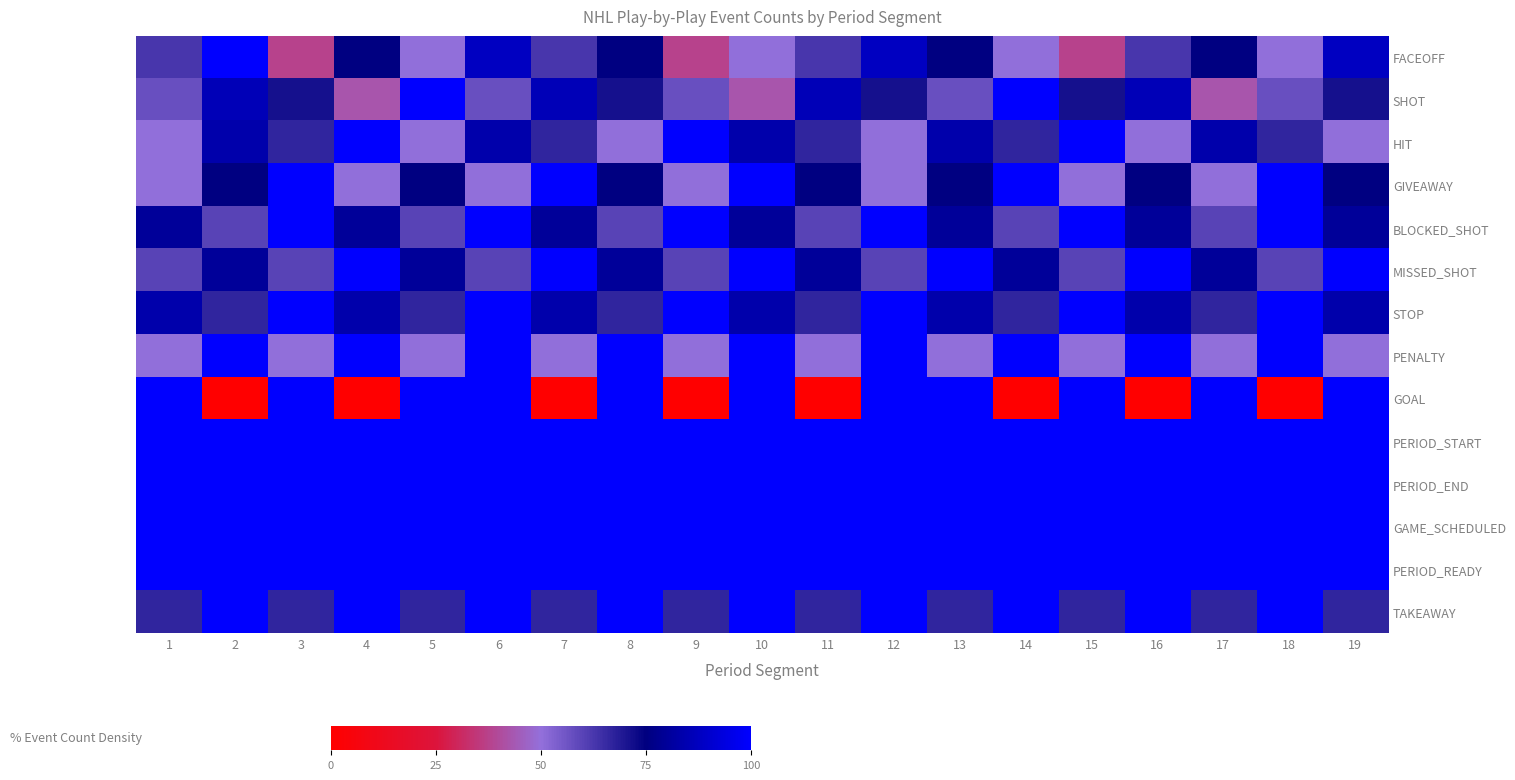

Which category has the highest value across all series?

2